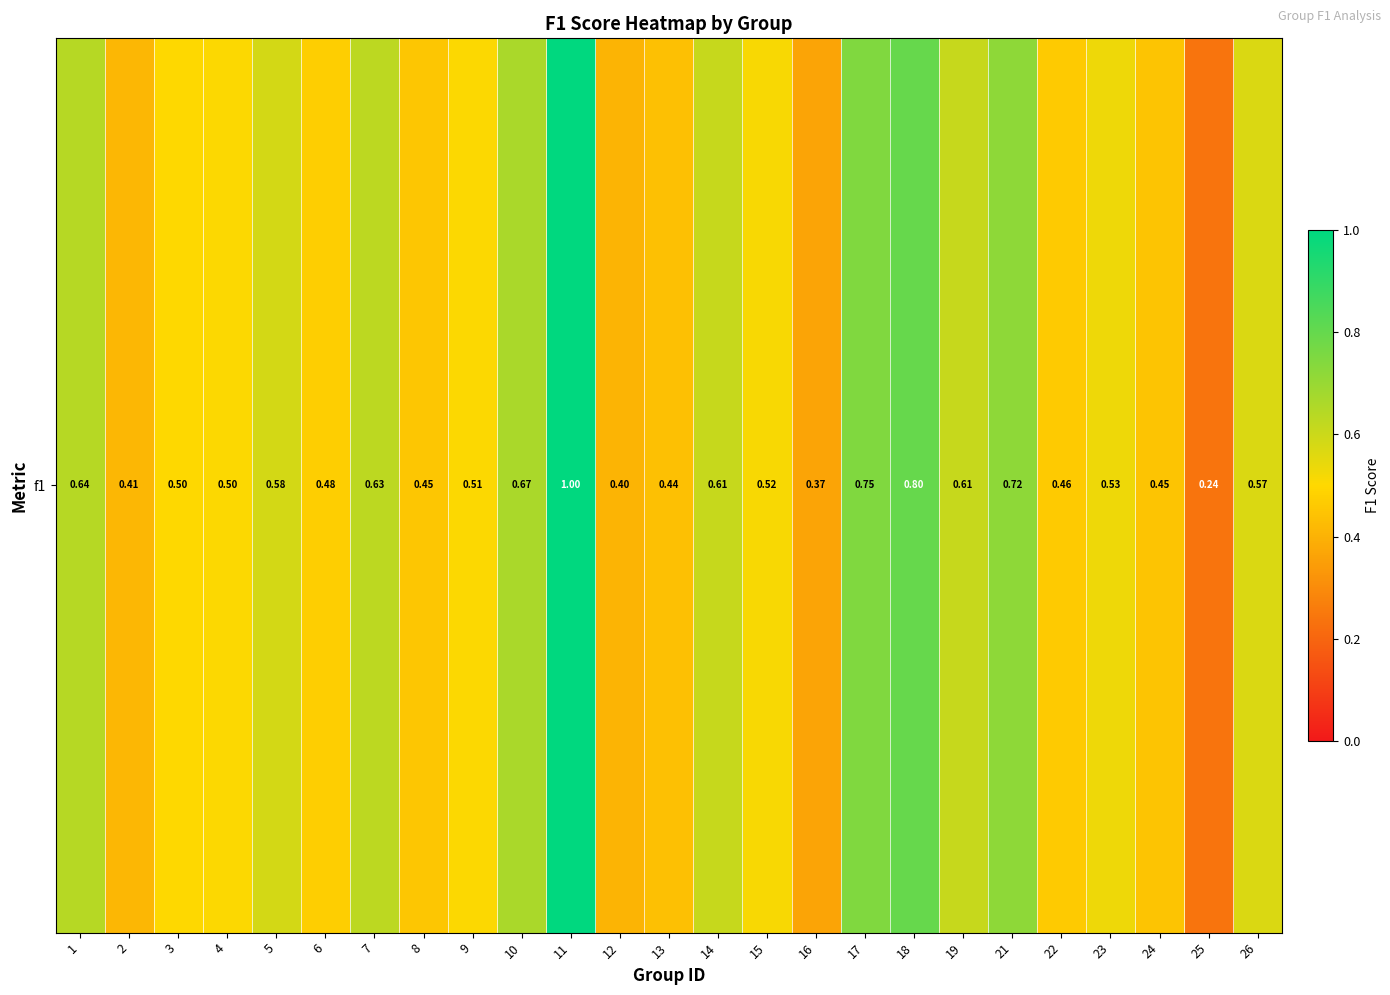

The chart shows a value of 0.2 at 25. True or false?

True